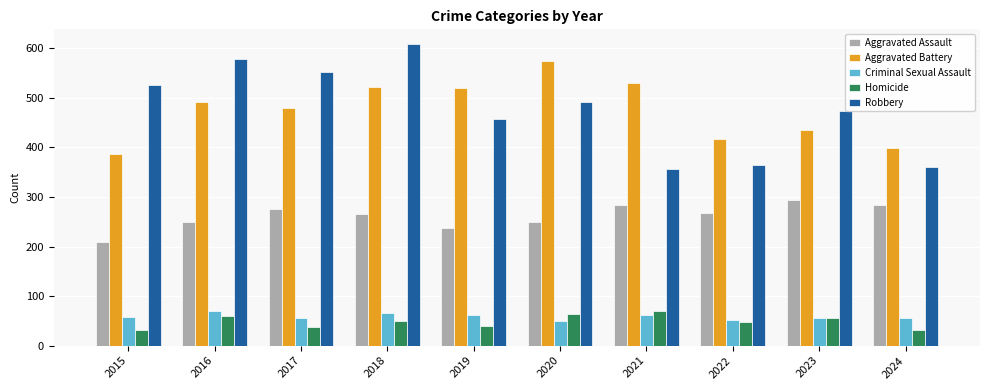

What is the total value across all series at 2019?

1317